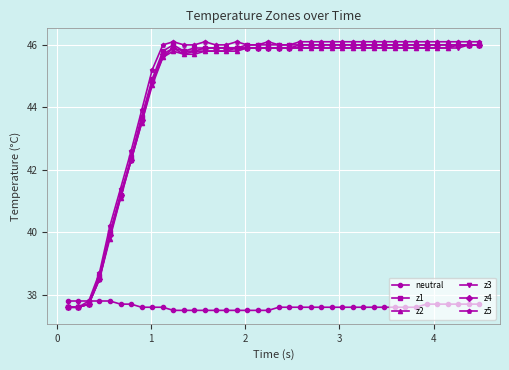

Count the neutral values in the range 37 to 38.

40